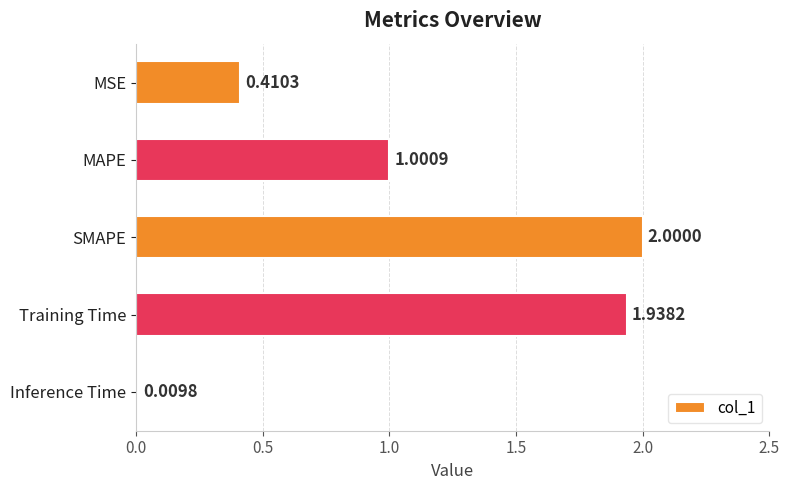

List the labels in order of value, largest first.

SMAPE, Training Time, MAPE, MSE, Inference Time